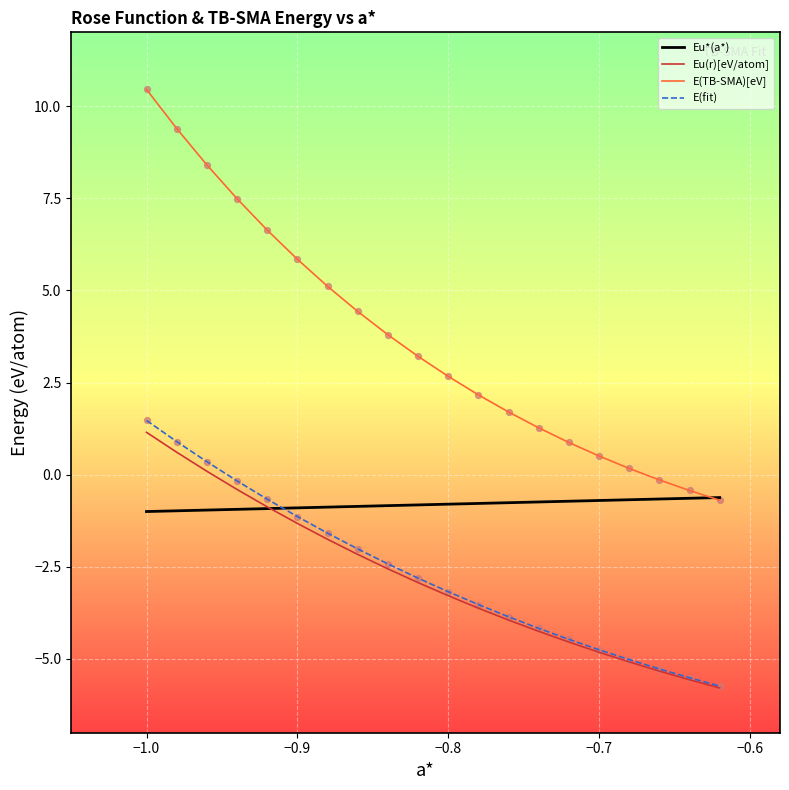

Which series has the largest range (max minus min)?

E(TB-SMA)[eV]